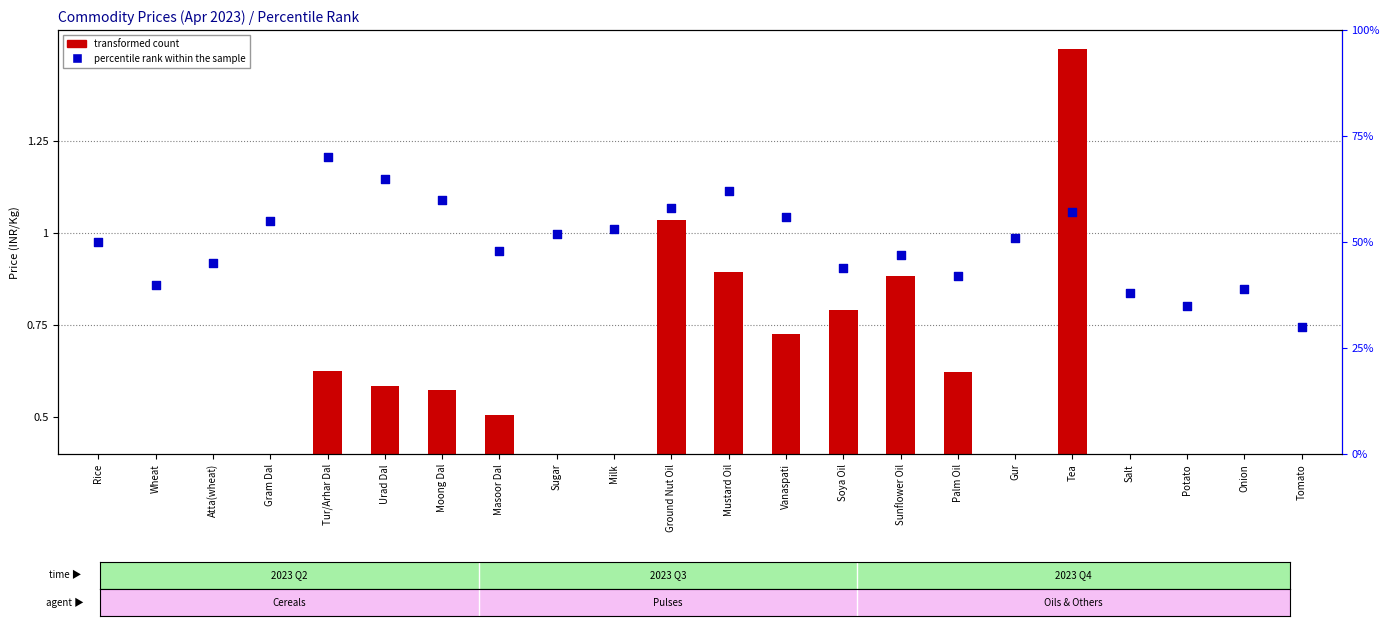

Which series has the largest total across all categories?

percentile rank within the sample